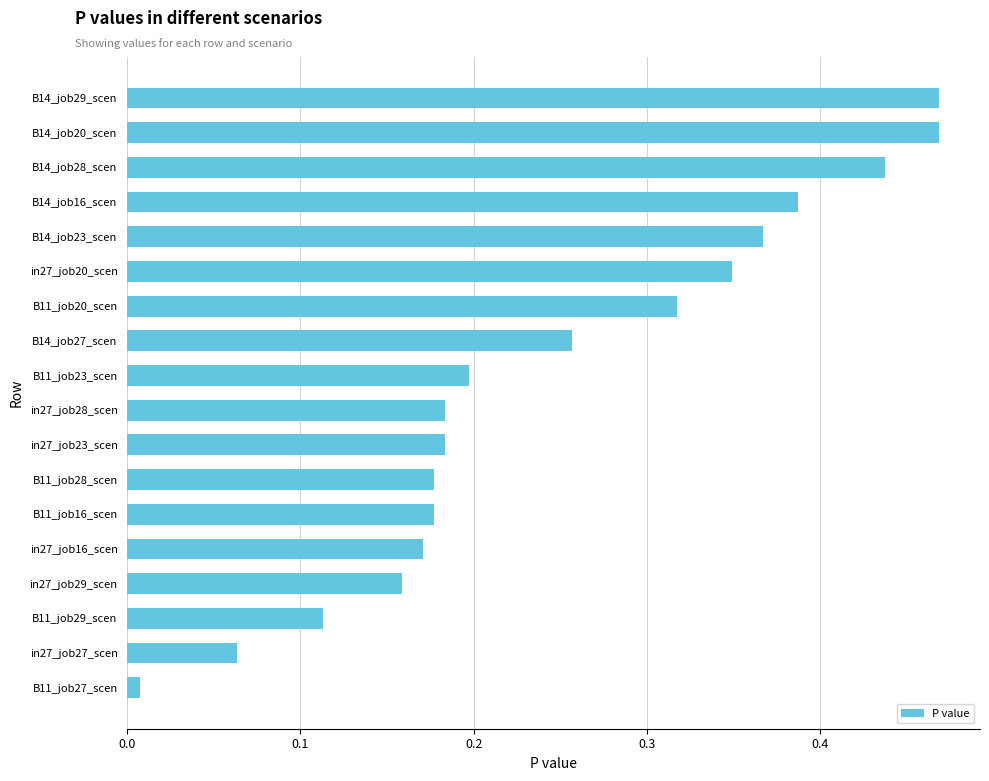

What is the sum of all values?

4.5